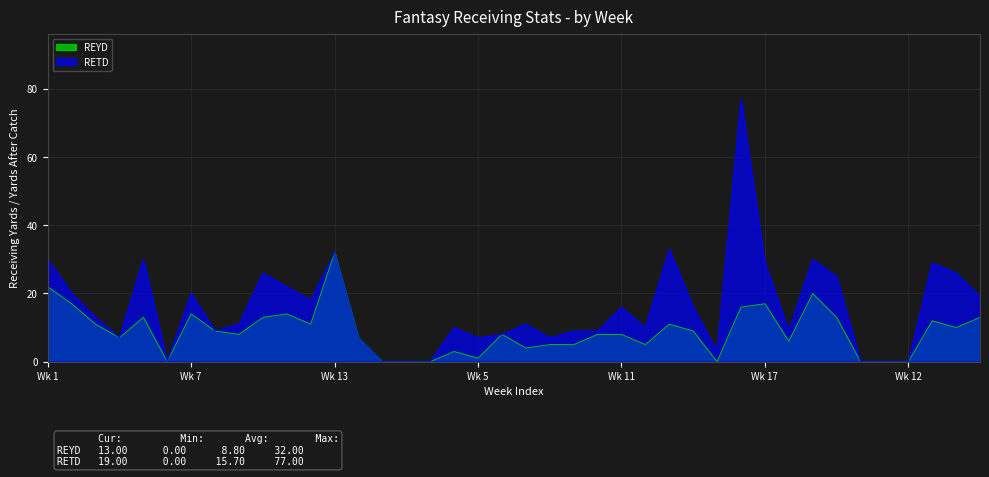

At which category does the chart reach its minimum across all series?

6